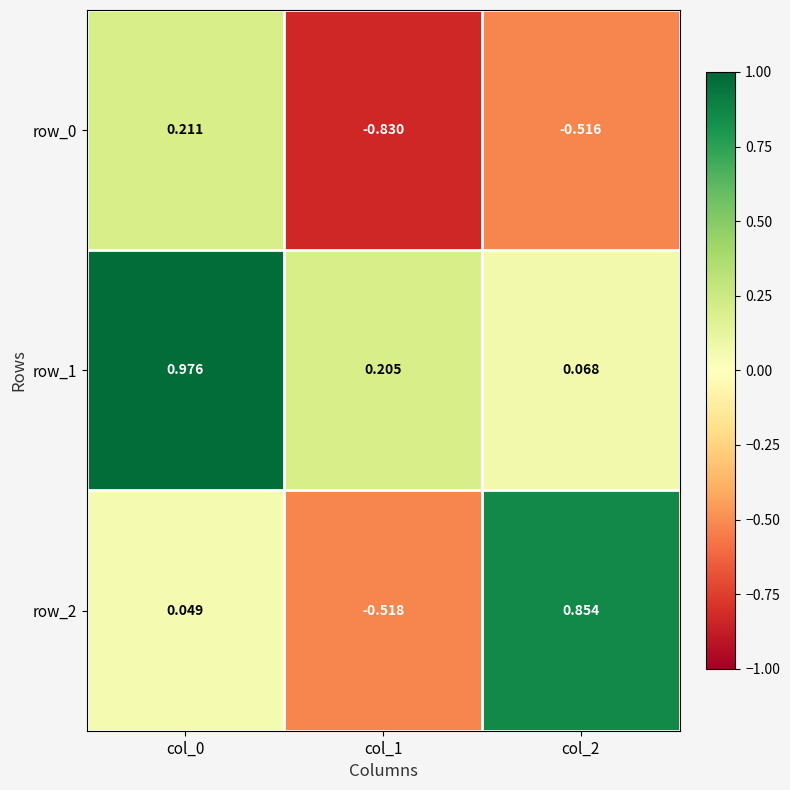

Is the value of row_1 at col_0 greater than the value of row_0 at col_1?

Yes